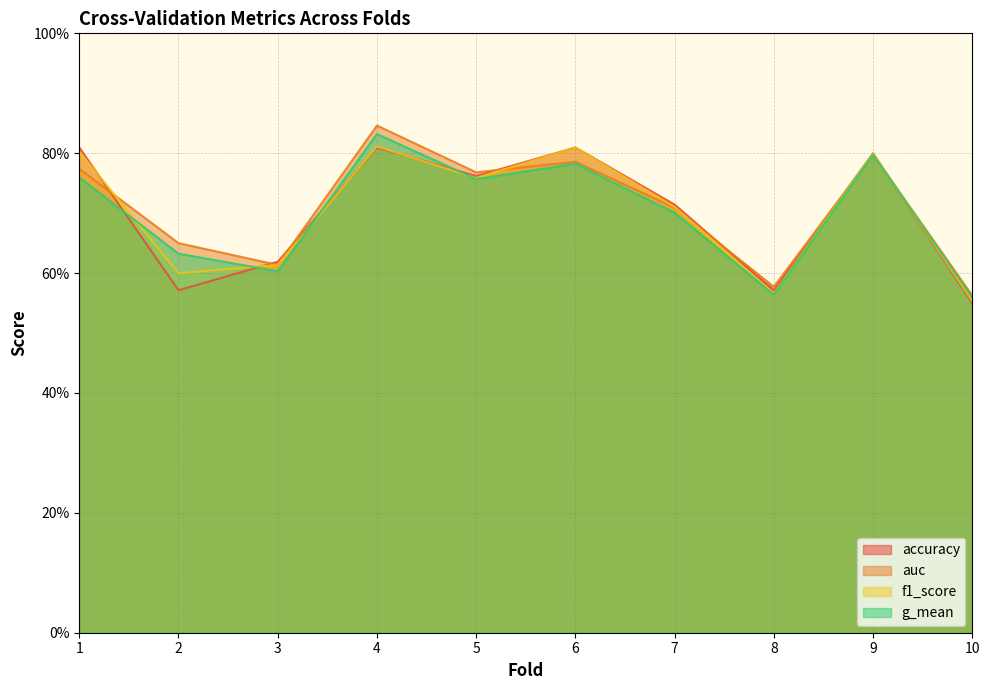

Reading right to left, extract all data points from this chart.

accuracy: 0.6	0.8	0.6	0.7	0.8	0.8	0.8	0.6	0.6	0.8
auc: 0.6	0.8	0.6	0.7	0.8	0.8	0.8	0.6	0.7	0.8
f1_score: 0.6	0.8	0.6	0.7	0.8	0.8	0.8	0.6	0.6	0.8
g_mean: 0.6	0.8	0.6	0.7	0.8	0.8	0.8	0.6	0.6	0.8